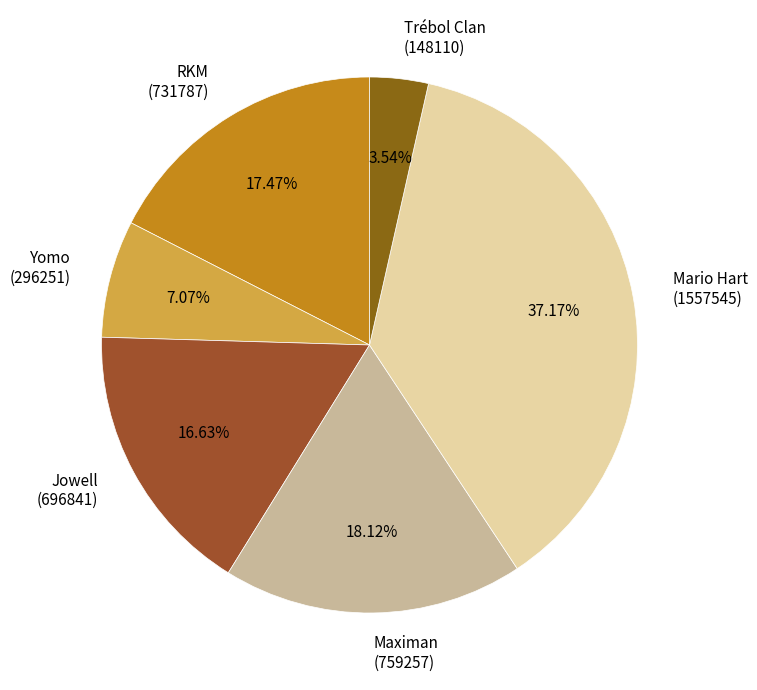

The Maximan slice represents 7% of the pie. True or false?

False